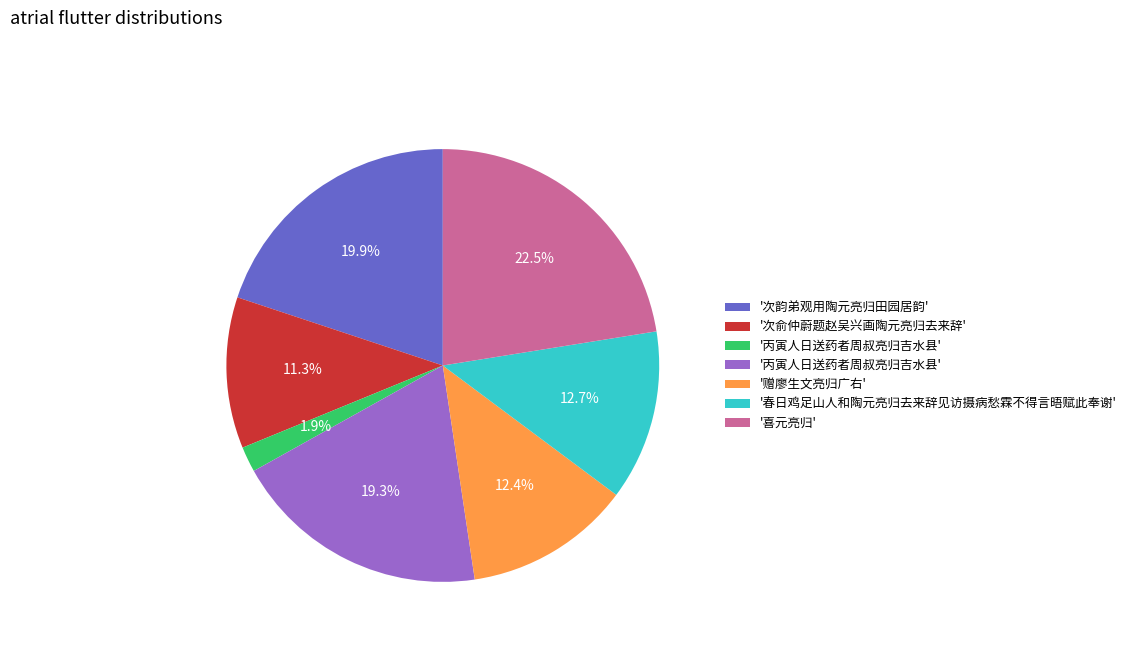

Is there a majority slice in this chart?

No